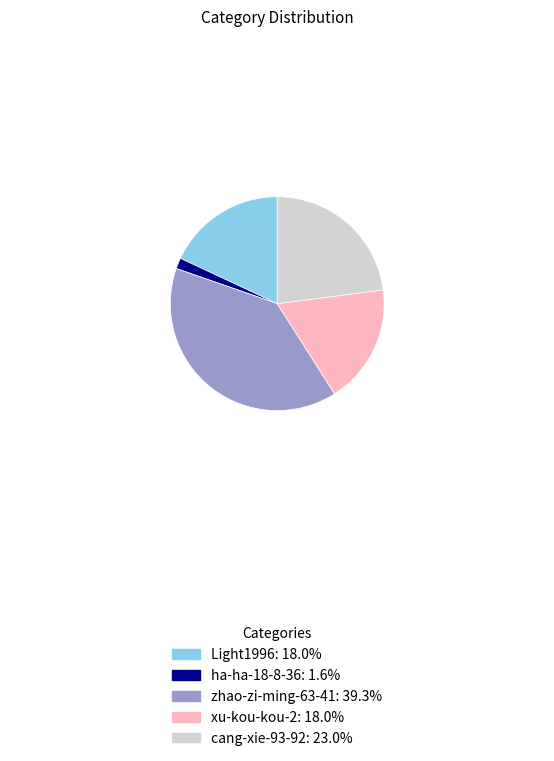

Which slice is the smallest?

ha-ha-18-8-36